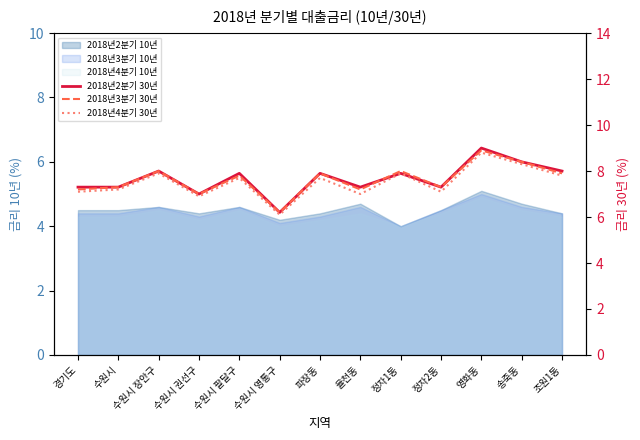

How many data points does each series have?

13